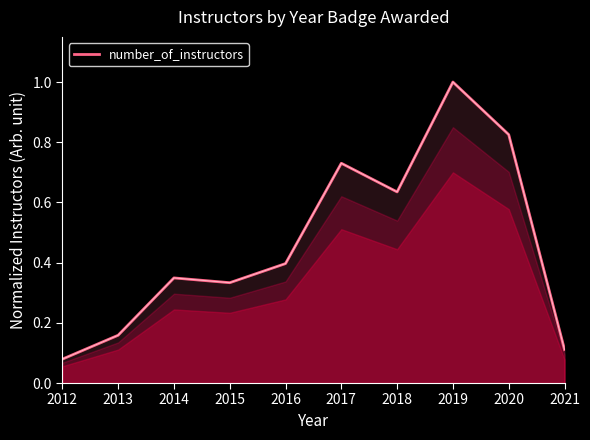

List the labels in order of value, smallest first.

2012, 2021, 2013, 2015, 2014, 2016, 2018, 2017, 2020, 2019